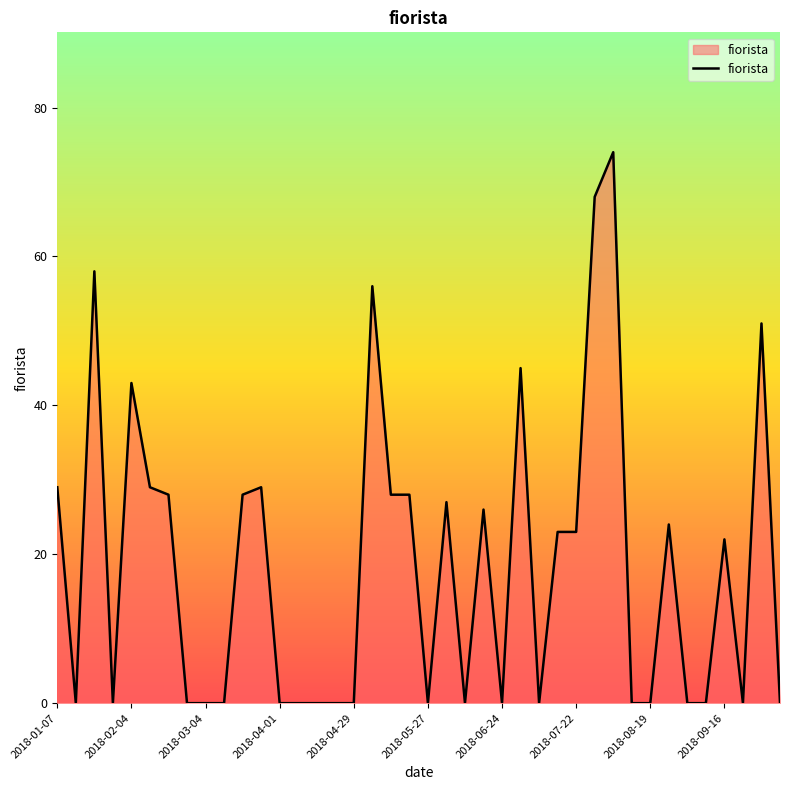

What is the difference between the maximum and minimum values?

74